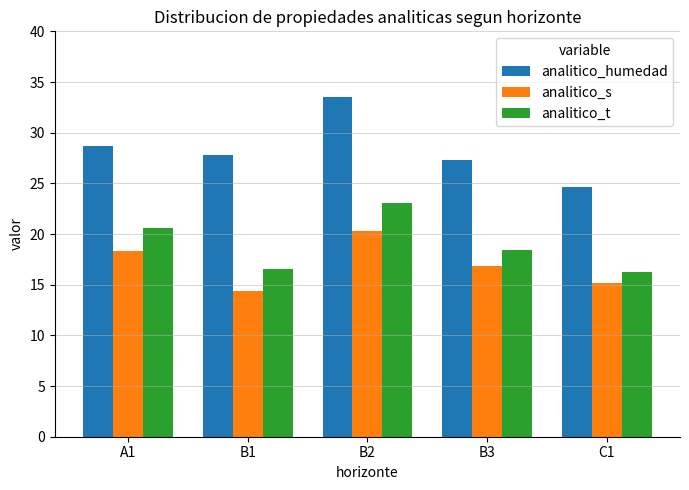

Which series has the largest range (max minus min)?

analitico_humedad